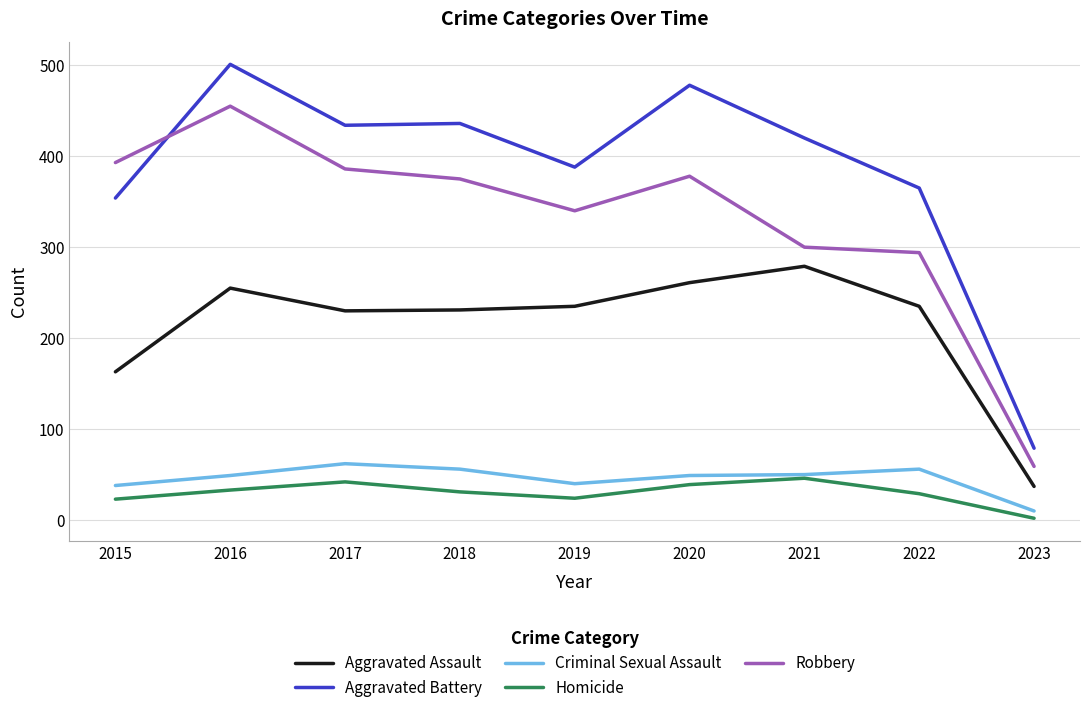

At how many categories does at least one series exceed 117?

8